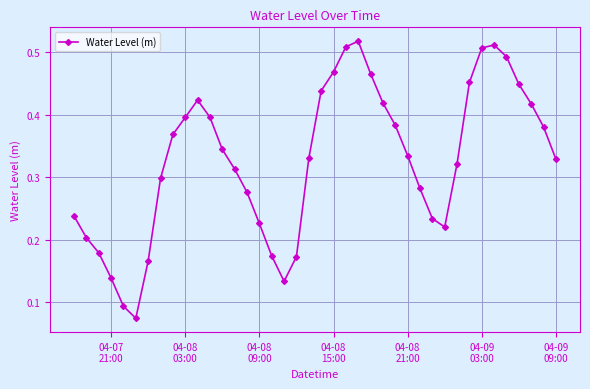

How many interior local valleys (lower than both neighbors) does the data have?

3